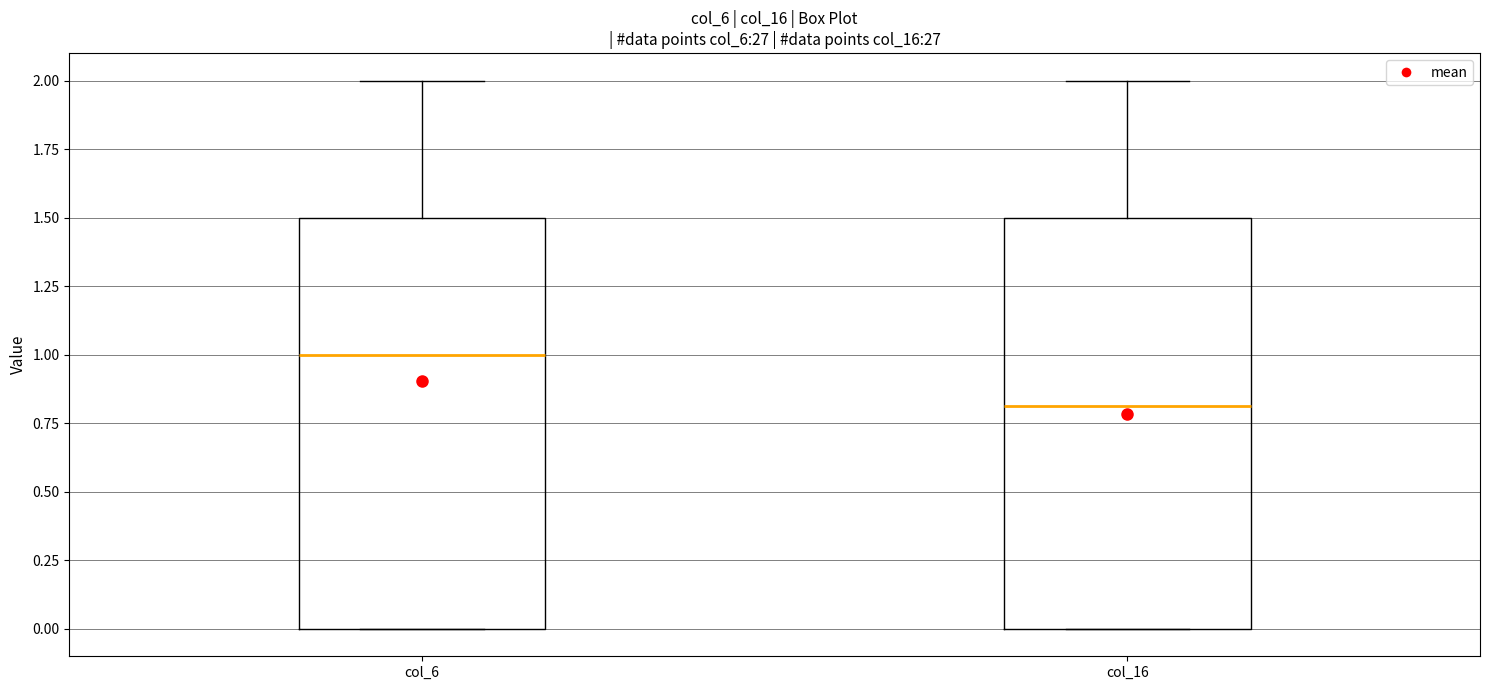

Reading left to right, read every box against the y-axis: the position of its median line, the range the box covers, and the ends of its whiskers. The values are not printed on the chart, so give them approximately, as read against the axis.

col_6: median 1.0, box 0.0 to 1.5, whiskers 0.0 to 2.0
col_16: median 0.8, box 0.0 to 1.5, whiskers 0.0 to 2.0